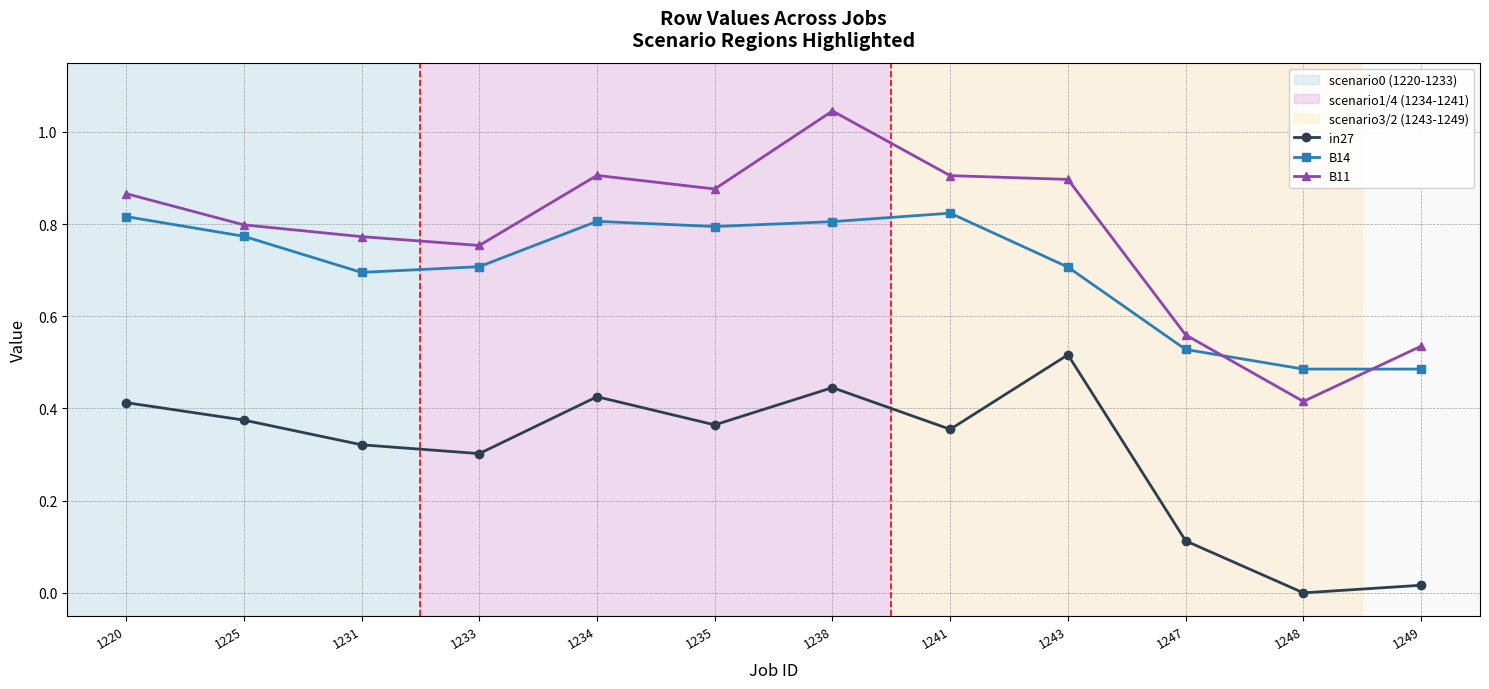

Which series has the largest range (max minus min)?

B11